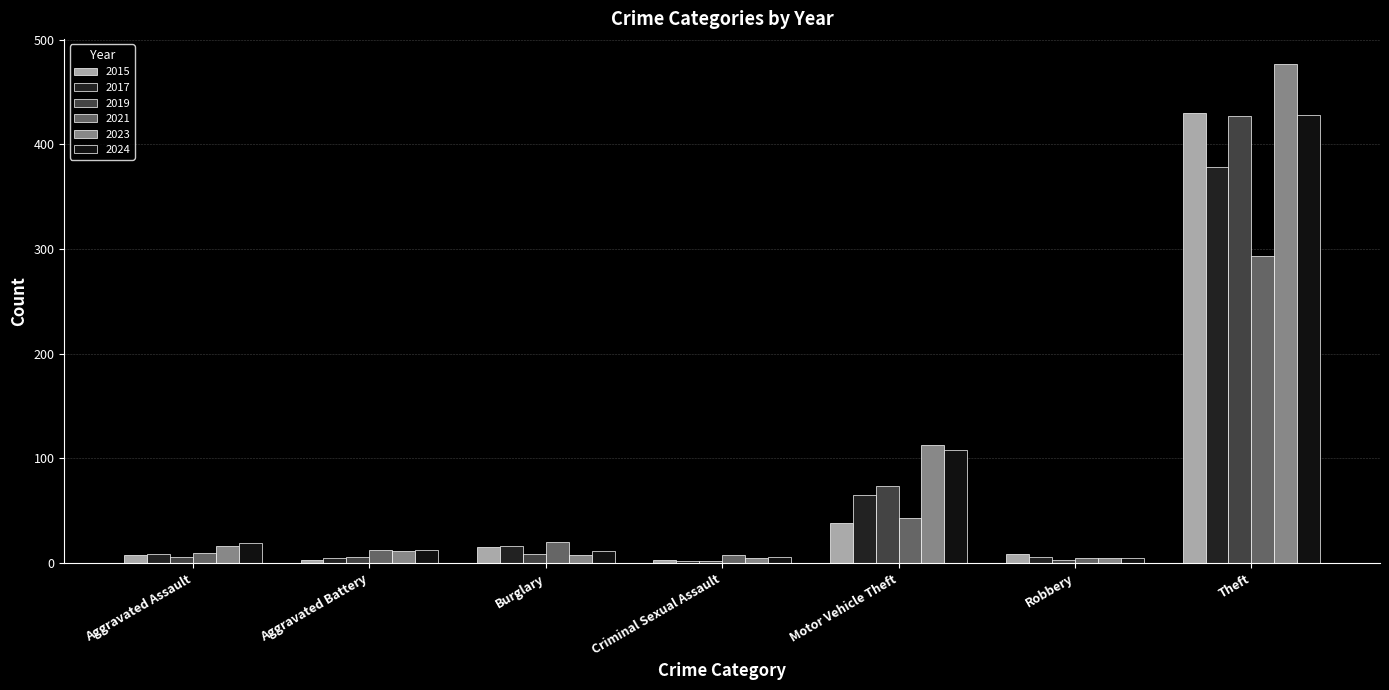

What is the difference between the maximum and minimum values in the 2019 series?

425